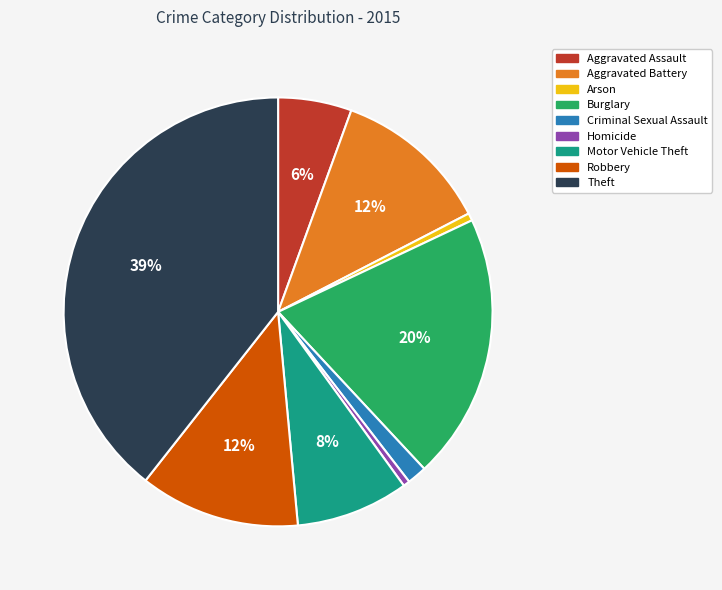

Is the sum of Motor Vehicle Theft and Homicide greater than half?

No